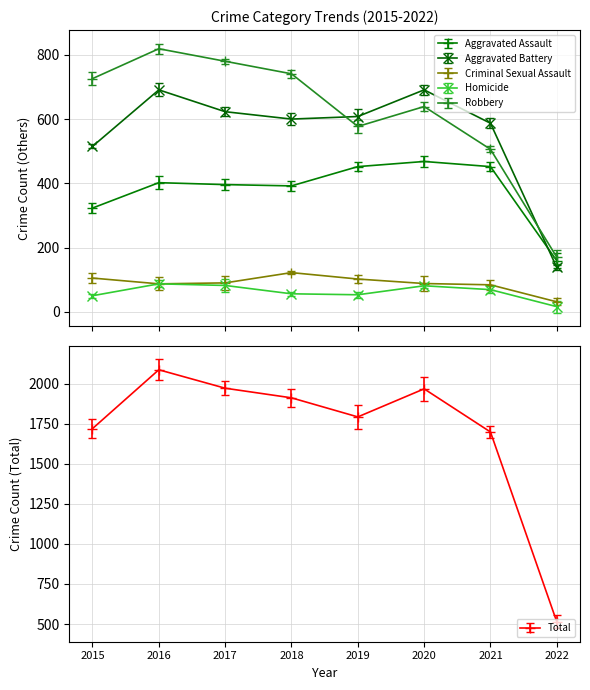

What is the difference between the second highest and second lowest values in the Robbery series?

274